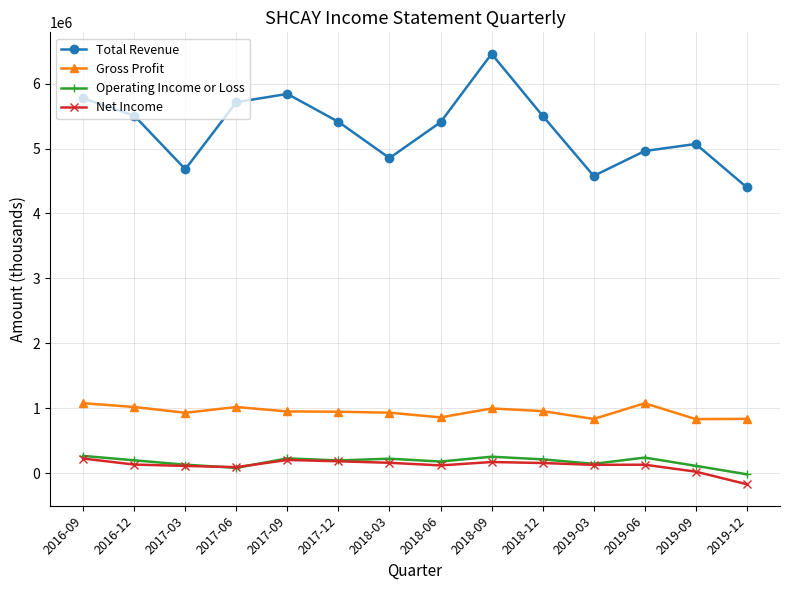

The value of Operating Income or Loss at 2016-12 is 200400. True or false?

True